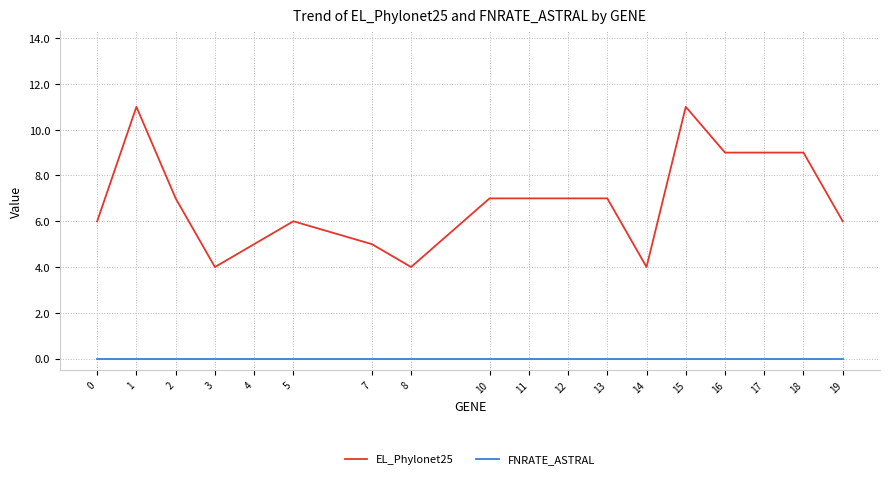

How many EL_Phylonet25 values are between 5 and 9?

13